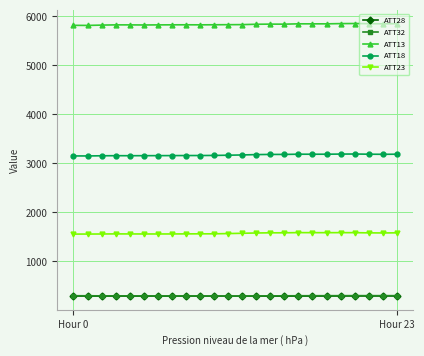

What is the sum of all ATT32 values?

7114.8